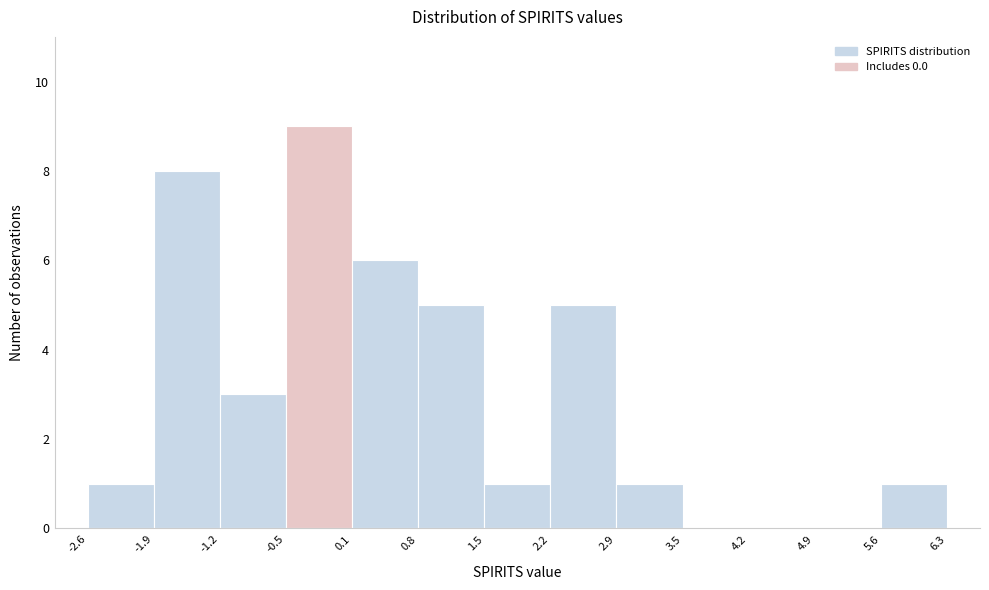

Reading left to right, list every bar in this chart as the range it spans on the x-axis followed by its height. The values are not printed on the chart, so give them approximately, as read against the axis.

-2.6 to -1.9: 1
-1.9 to -1.2: 8
-1.2 to -0.5: 3
-0.5 to 0.1: 9
0.1 to 0.8: 6
0.8 to 1.5: 5
1.5 to 2.2: 1
2.2 to 2.9: 5
2.9 to 3.5: 1
3.5 to 4.2: 0
4.2 to 4.9: 0
4.9 to 5.6: 0
5.6 to 6.3: 1